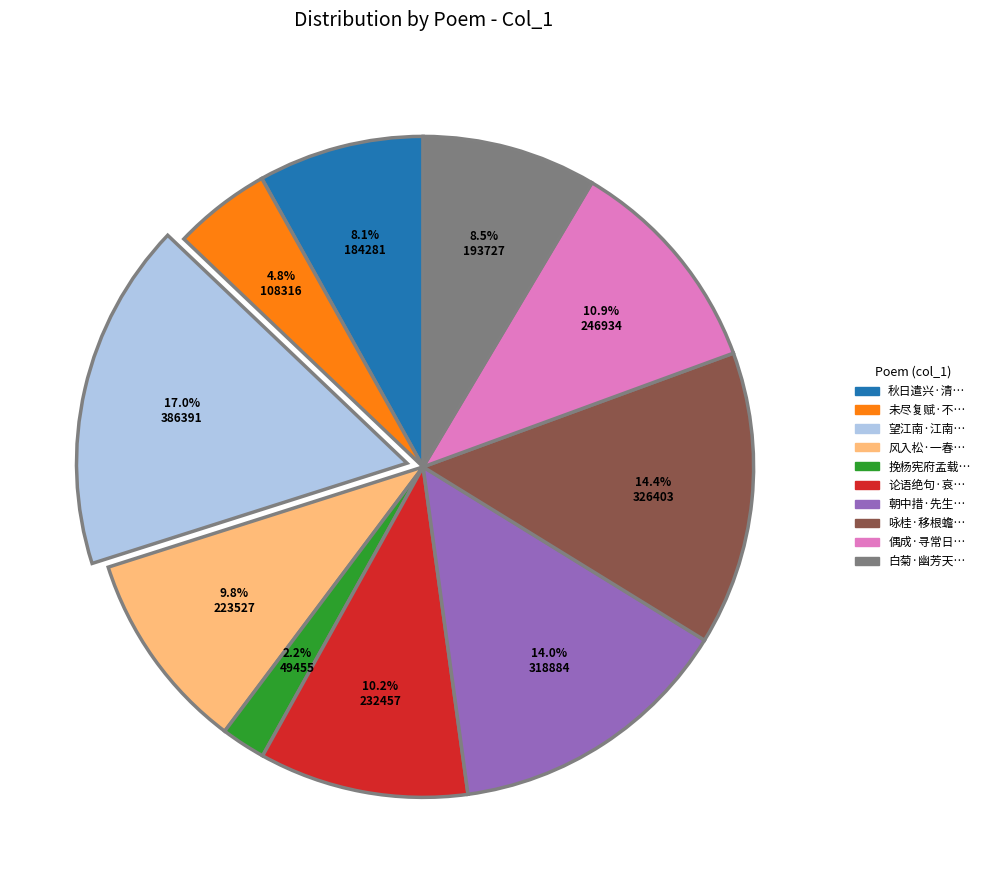

How many slices are in this pie chart?

10